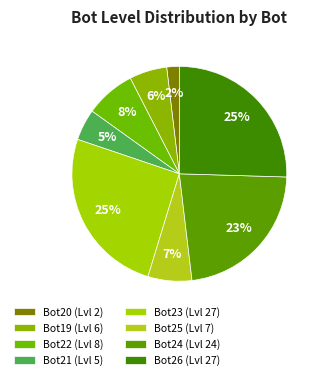

Approximately how many times larger is the value at Bot22 compared to Bot19?

1.3